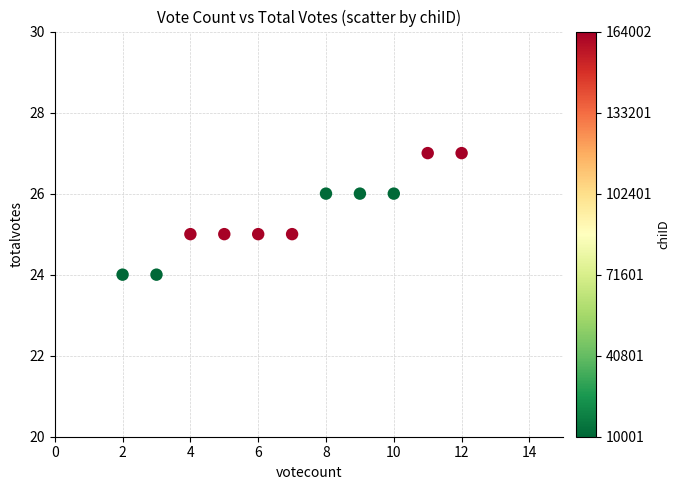

What is the average Y value?

25